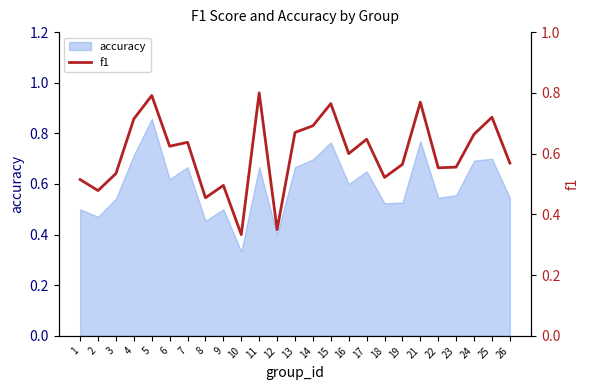

What is the sum of the values at 4 and 24?

1.4